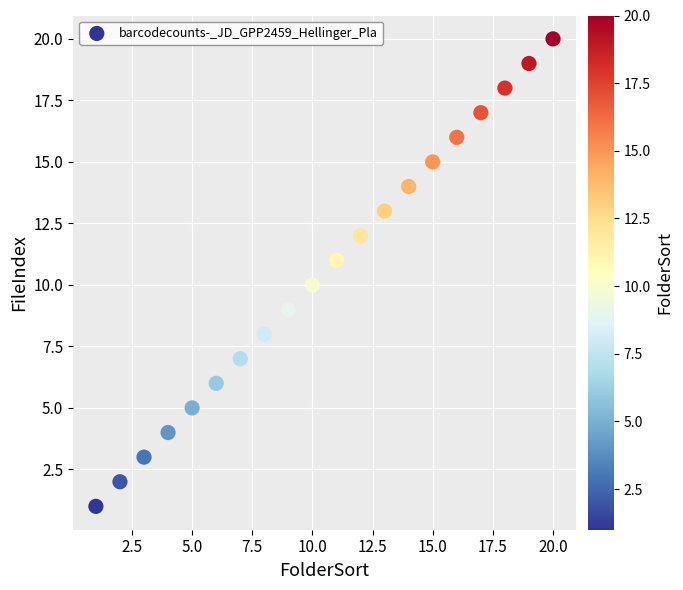

What is the range of Y values (max minus min)?

19